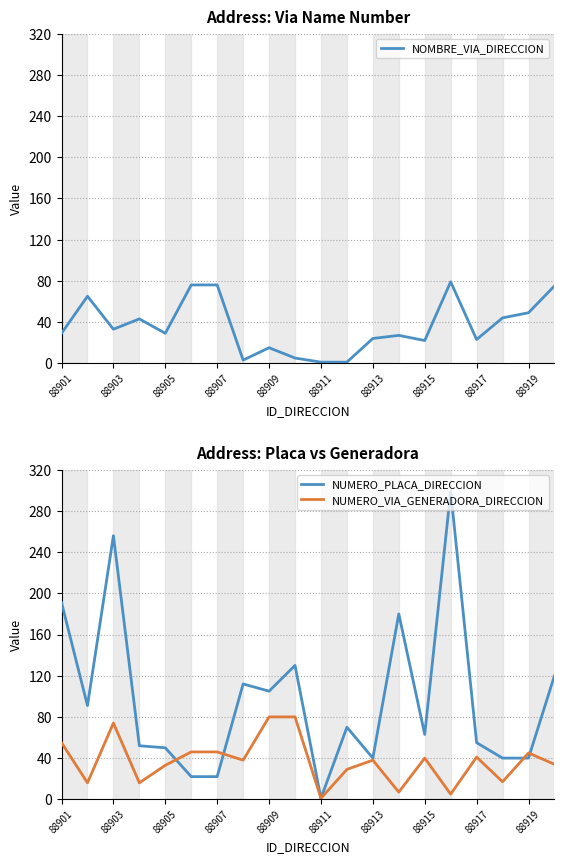

The NOMBRE_VIA_DIRECCION series shows 43 at 88905. True or false?

False